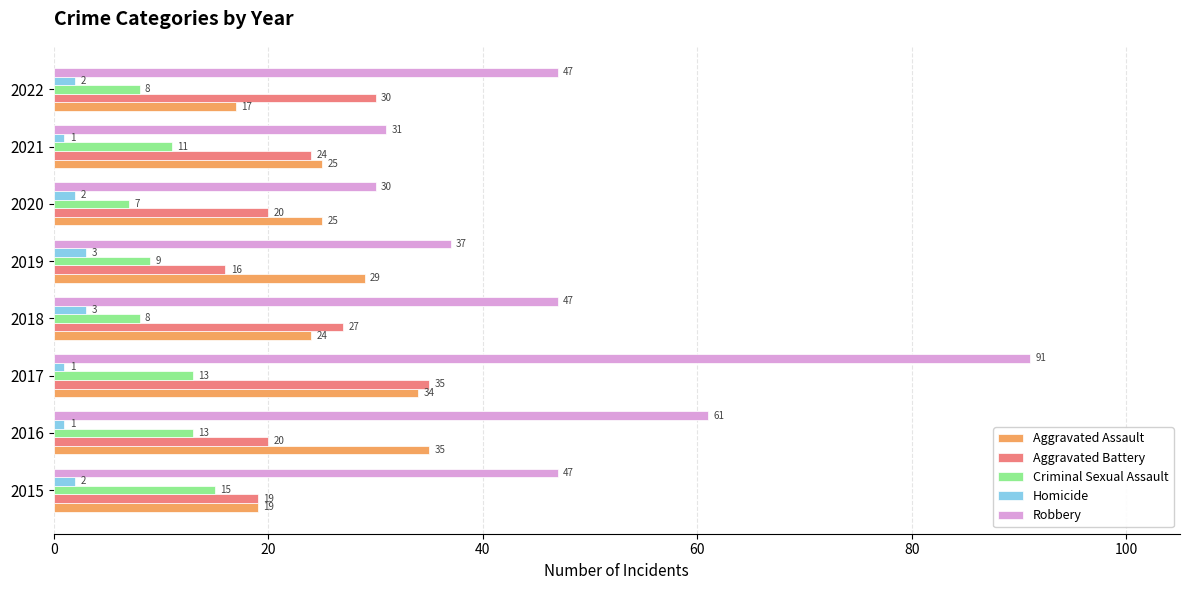

How many distinct data groups are displayed?

5